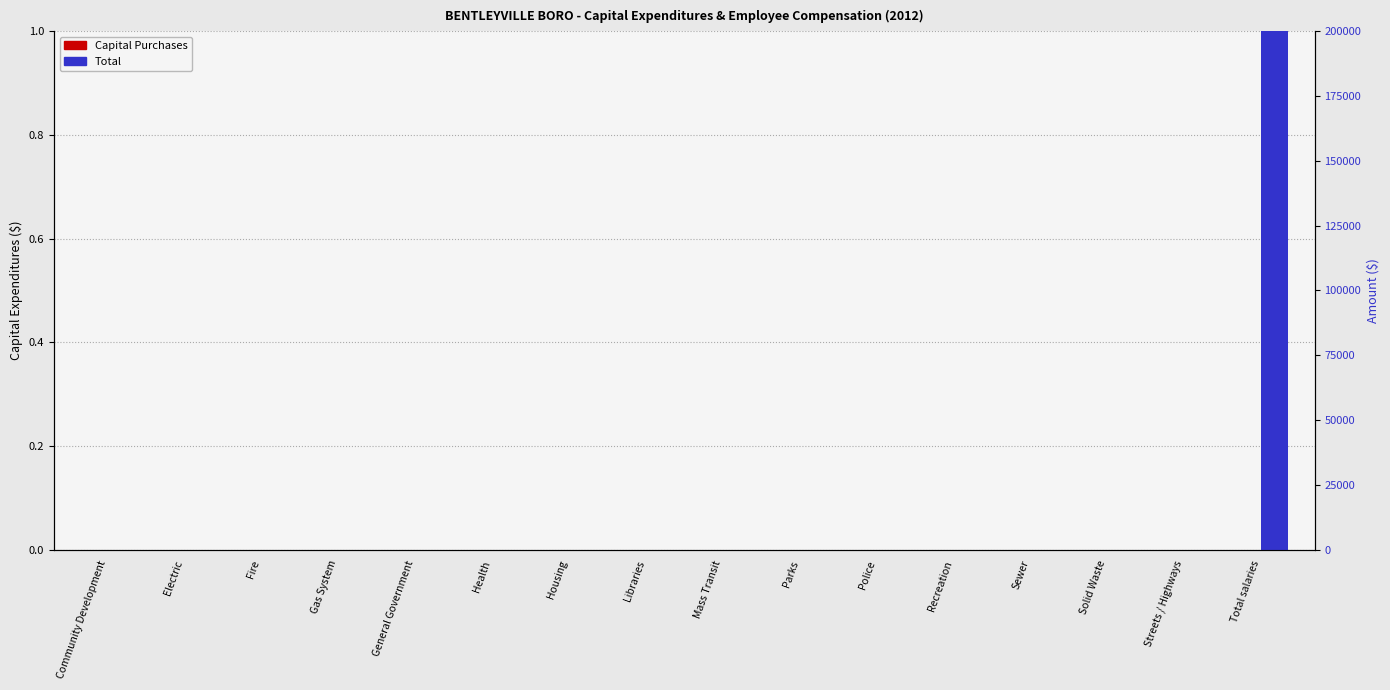

Reading left to right, transcribe all the data shown in this chart.

Capital Purchases: Community Development=0	Electric=0	Fire=0	Gas System=0	General Government=0	Health=0	Housing=0	Libraries=0	Mass Transit=0	Parks=0	Police=0	Recreation=0	Sewer=0	Solid Waste=0	Streets / Highways=0	Total salaries=0
Total: Community Development=0	Electric=0	Fire=0	Gas System=0	General Government=0	Health=0	Housing=0	Libraries=0	Mass Transit=0	Parks=0	Police=0	Recreation=0	Sewer=0	Solid Waste=0	Streets / Highways=0	Total salaries=192168